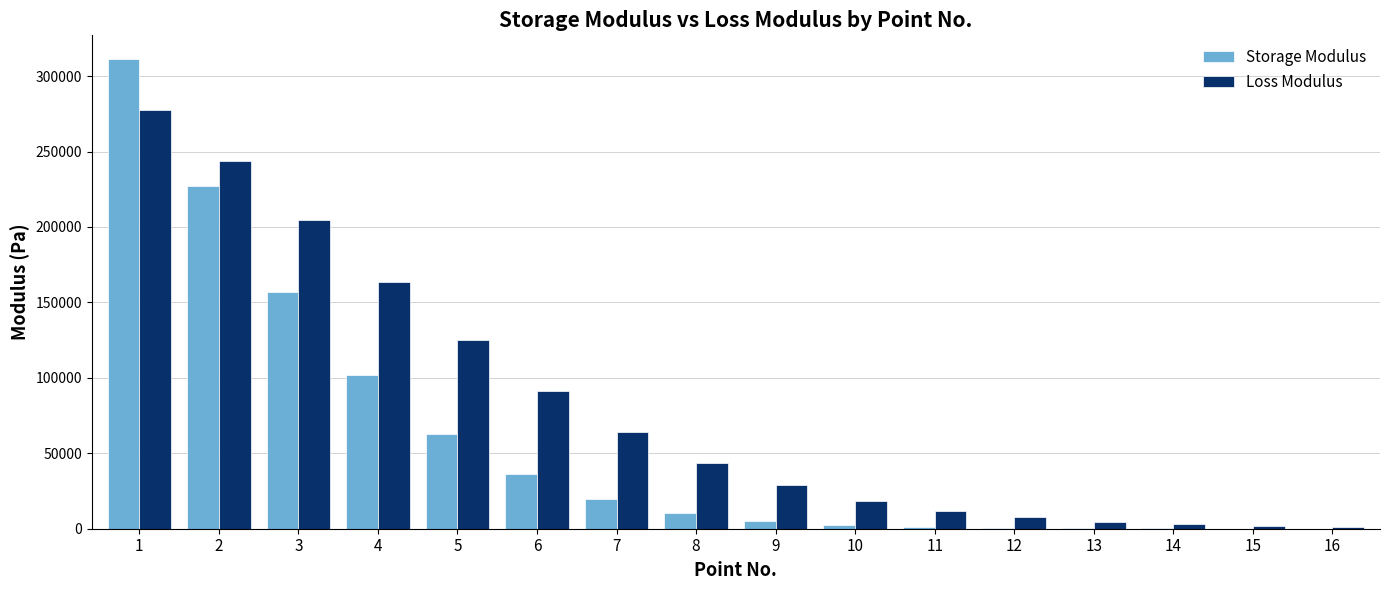

What are all the series names shown in the legend?

Storage Modulus, Loss Modulus